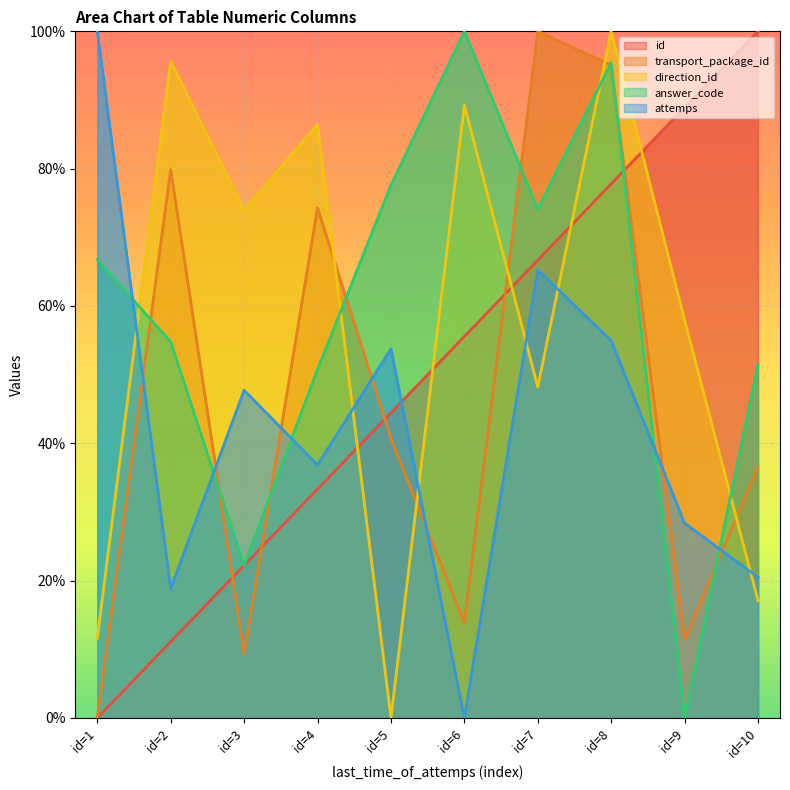

The value of transport_package_id at id=5 is 9.9. True or false?

False